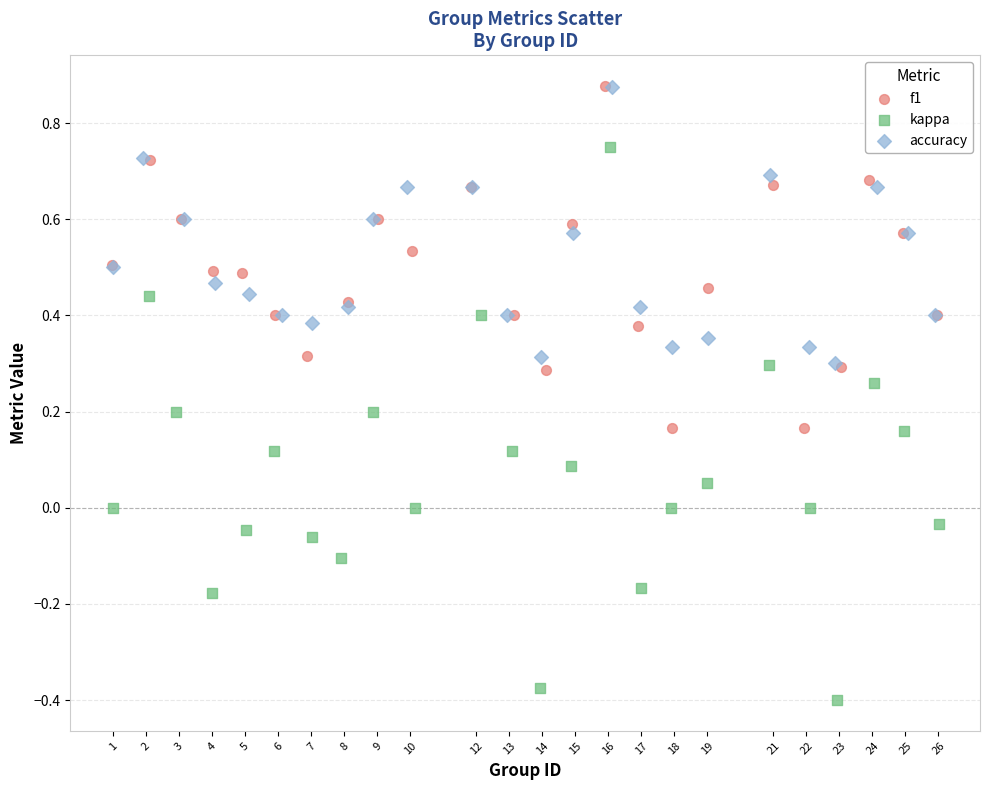

Which series reaches the minimum Y coordinate?

kappa